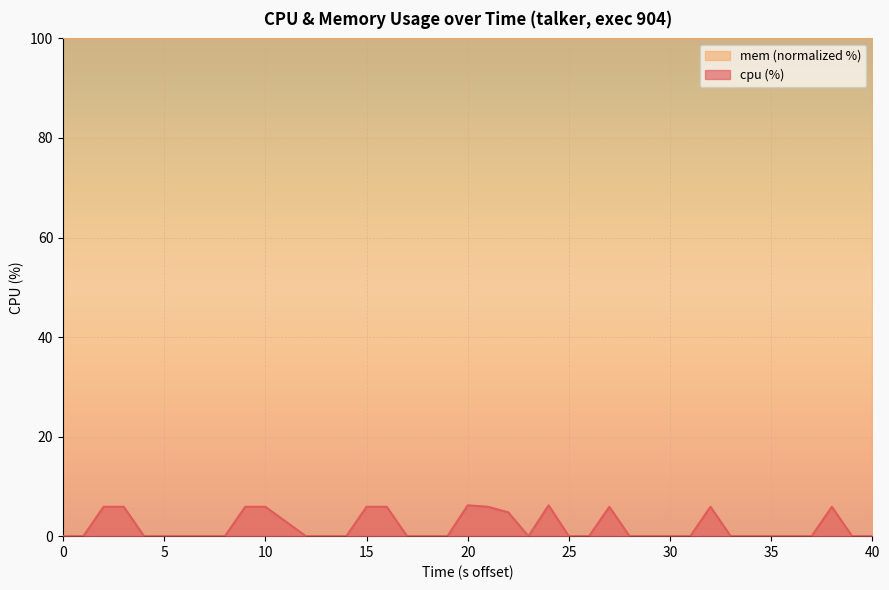

The value at 10 is 4.0. True or false?

False